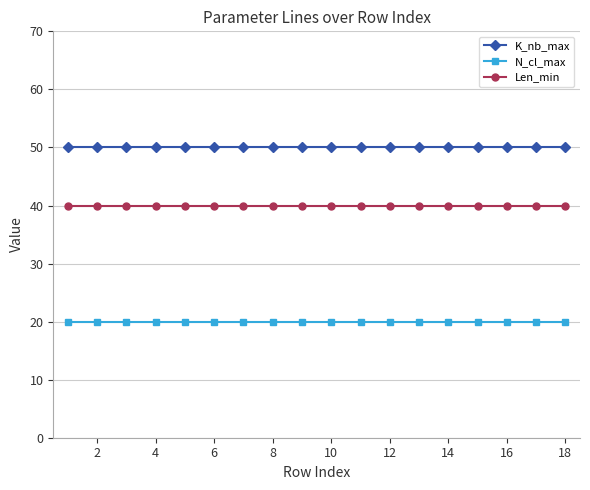

Rank the series by their average value, from highest to lowest.

K_nb_max, Len_min, N_cl_max